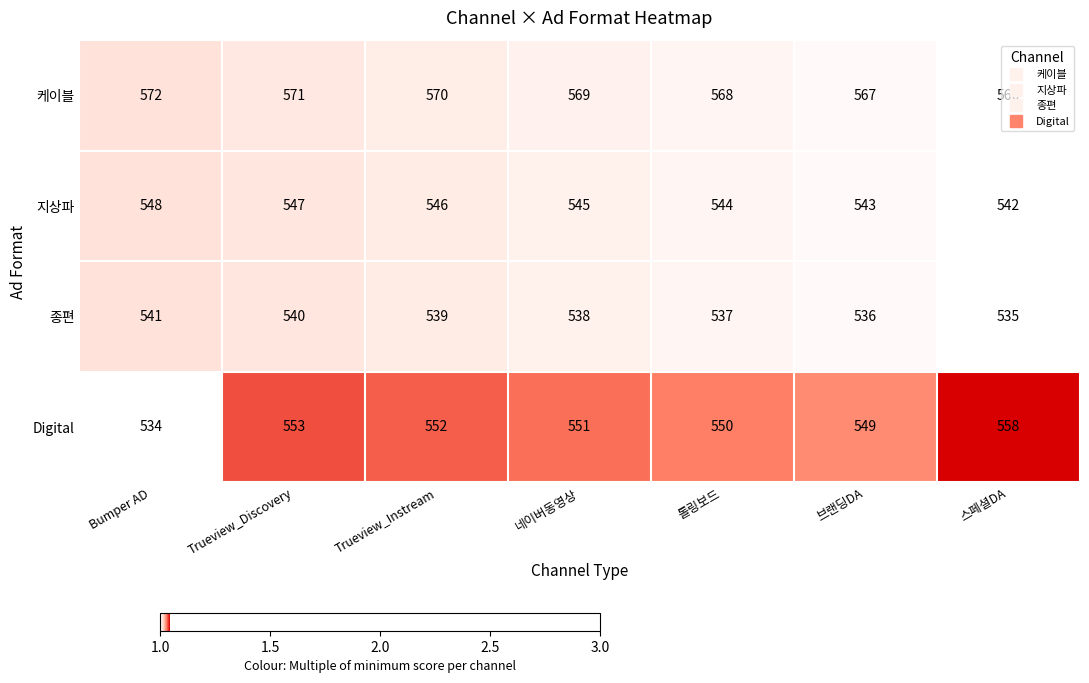

What is the approximate value of 케이블 at 네이버동영상?

569